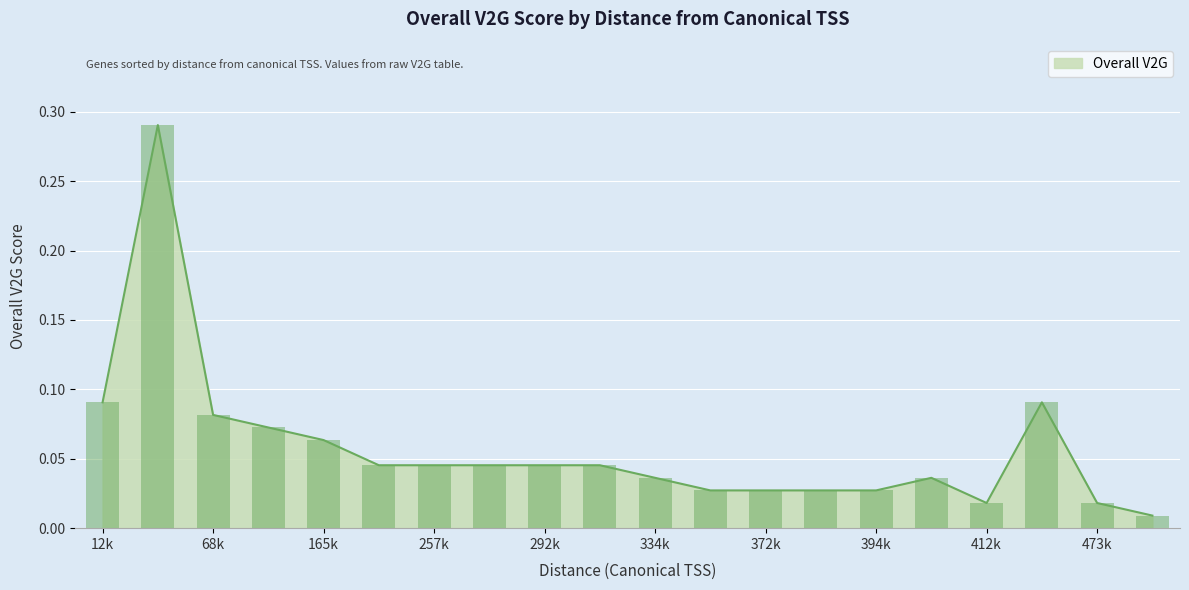

What is the greatest value displayed?

0.3